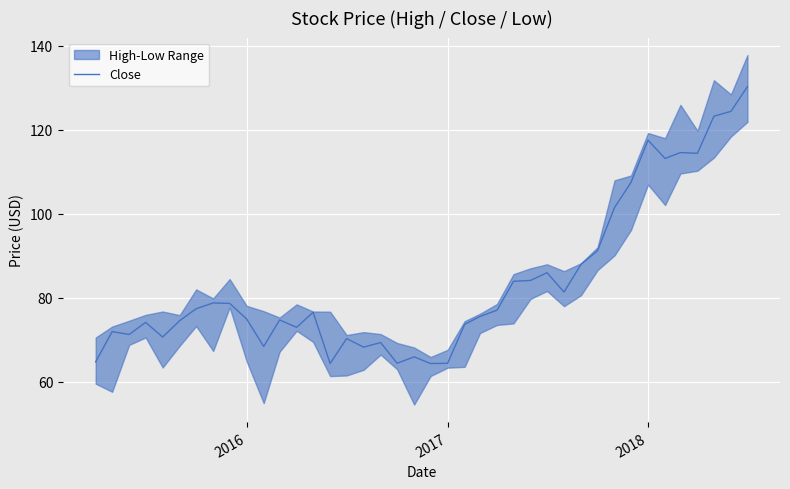

True or false: Close has a value of 114.6 at 2017.

False